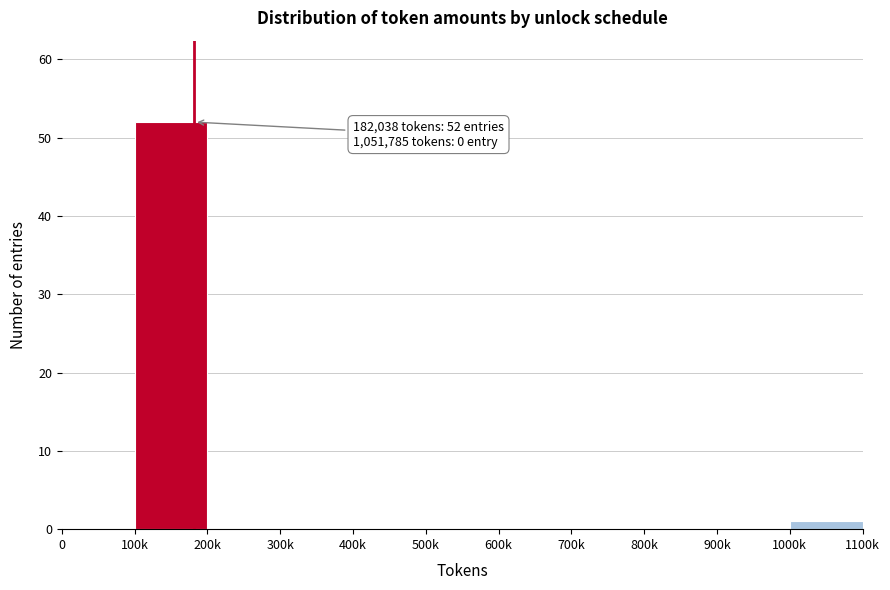

Reading left to right, list all the values displayed in this chart.

0=0	100k=52	200k=0	300k=0	400k=0	500k=0	600k=0	700k=0	800k=0	900k=0	1000k=1